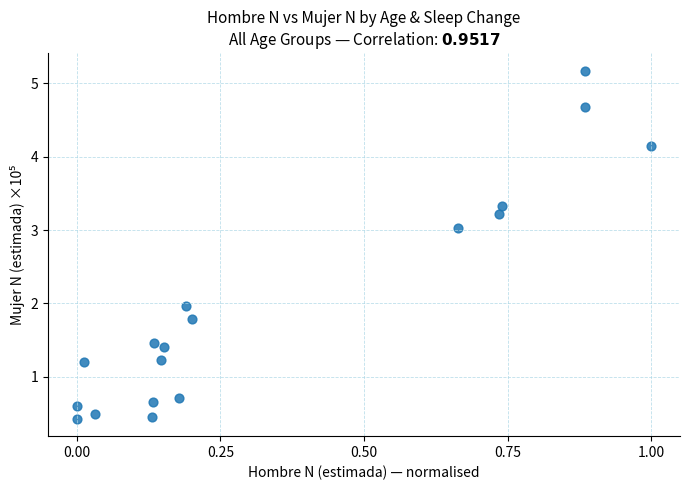

What is the range of X values (max minus min)?

1.0